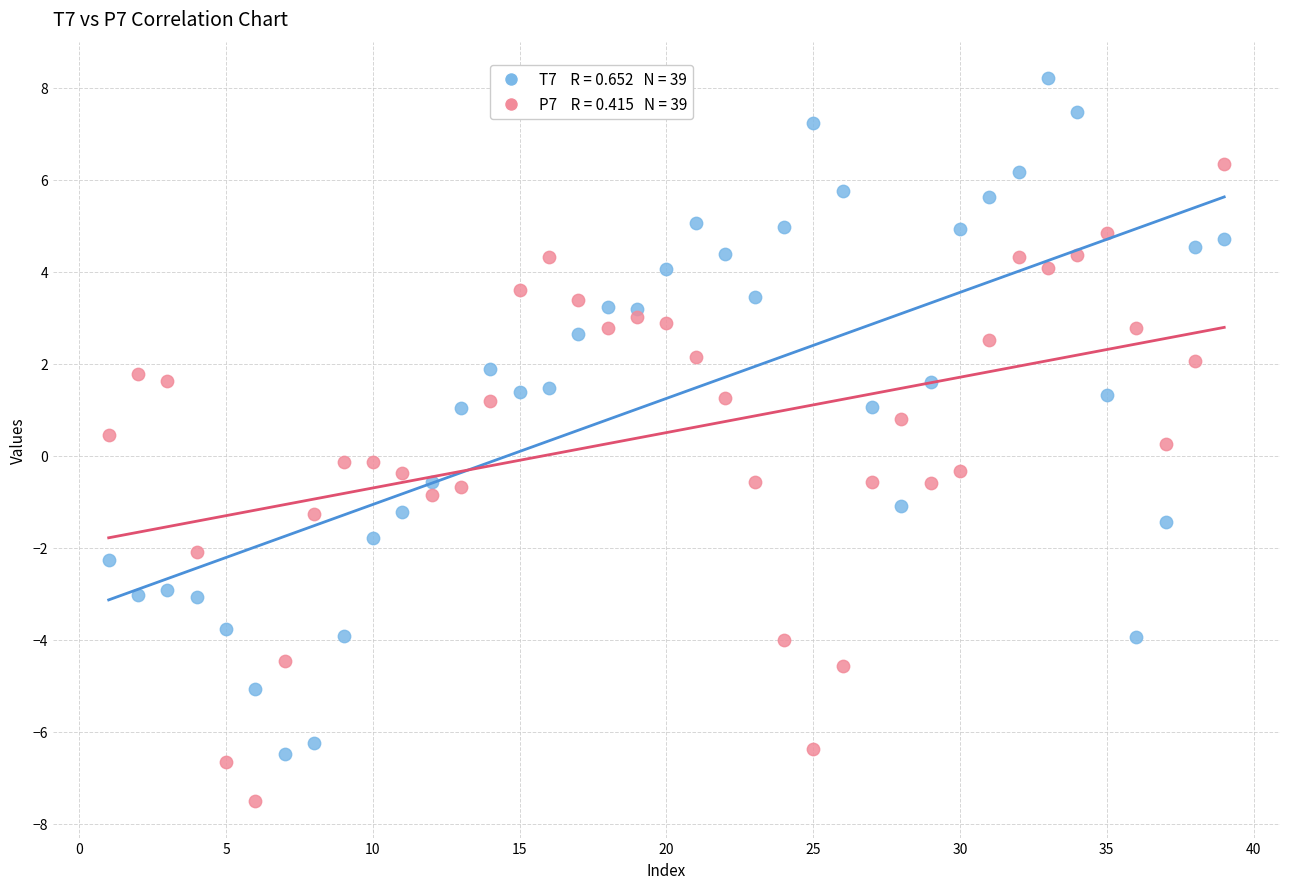

Across all data points, what is the range of X values (max minus min)?

38.0